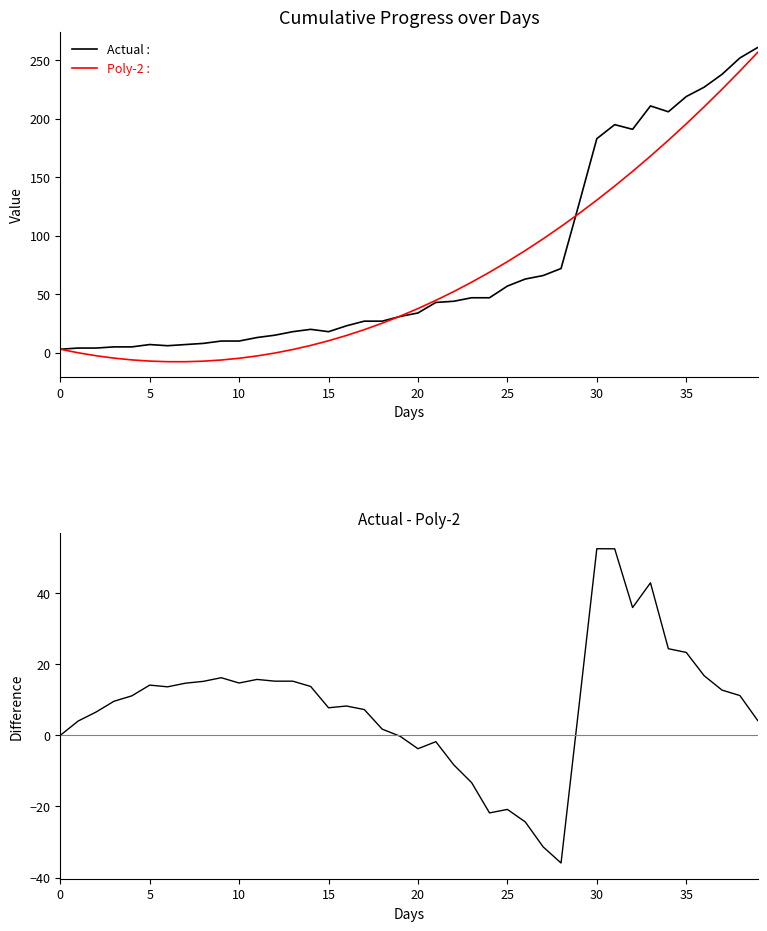

The Actual - Poly-2 series shows 4.0 at 29. True or false?

False